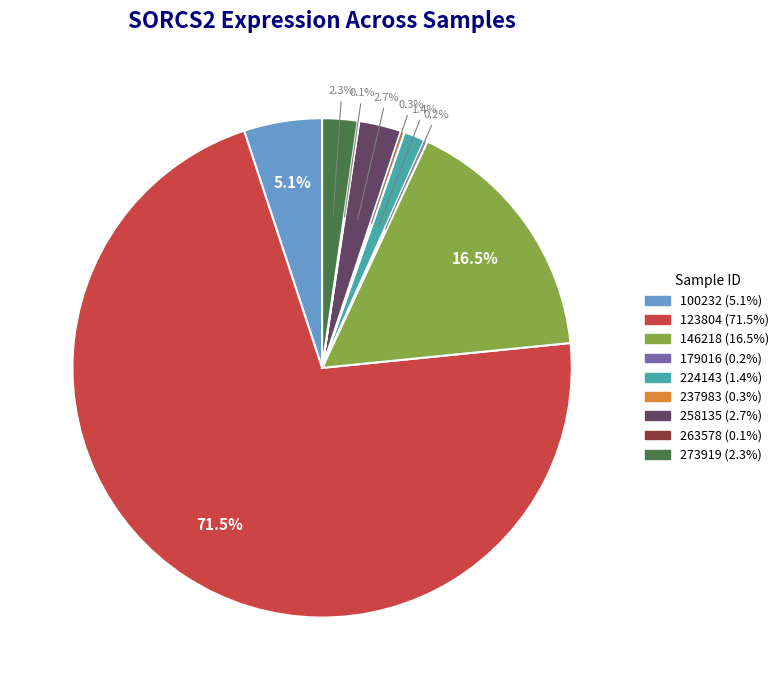

Is there any slice that represents more than half of the pie?

Yes